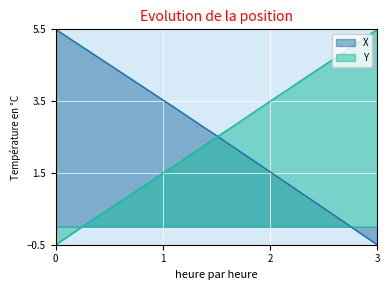

What is the smallest value displayed?

-0.5